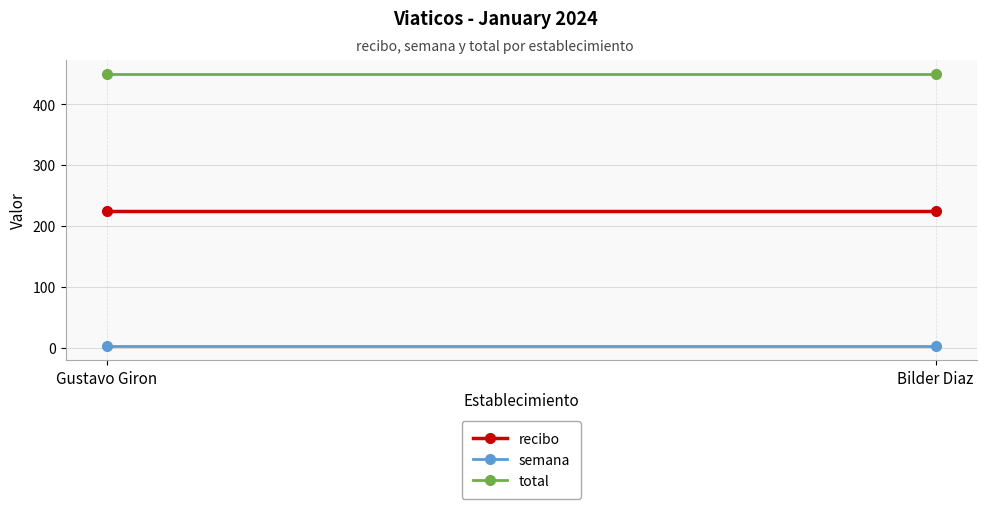

List the labels in order of total value, largest first.

Gustavo Giron, Bilder Diaz